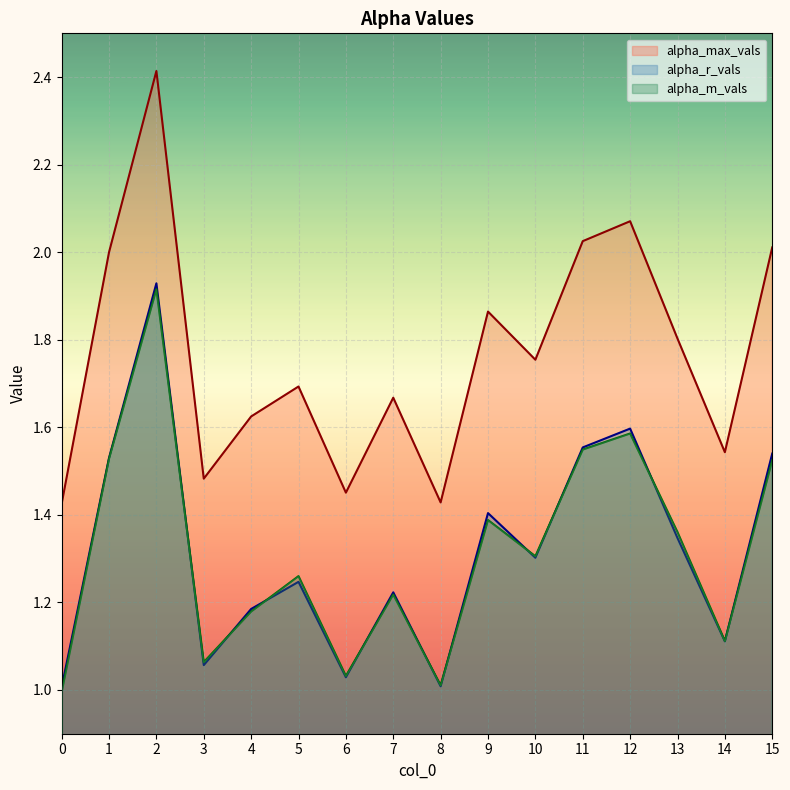

Which series changed the most between 1 and 9?

alpha_m_vals